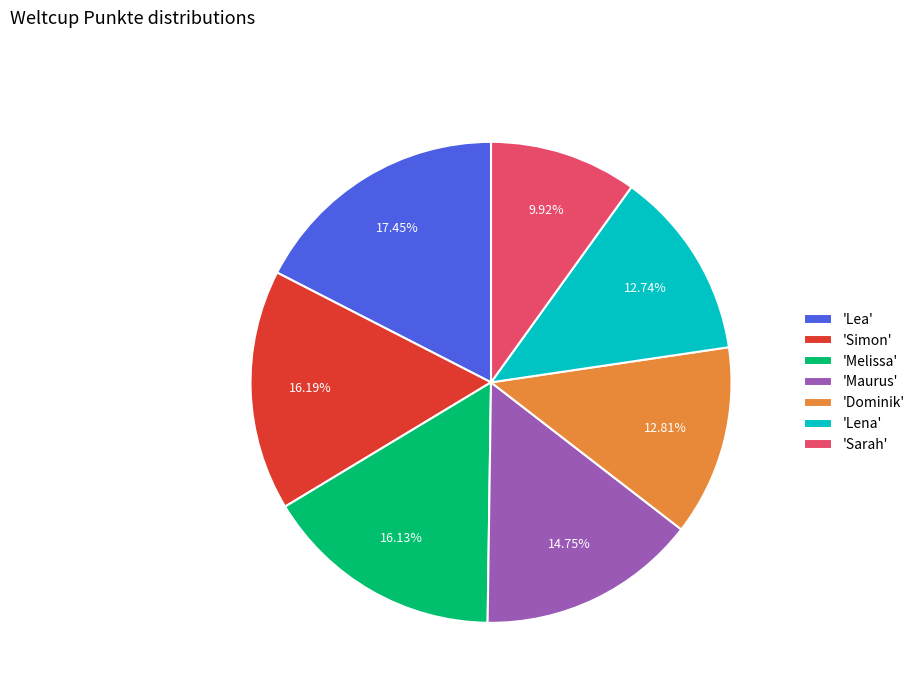

Which slice is the smallest?

'Sarah'